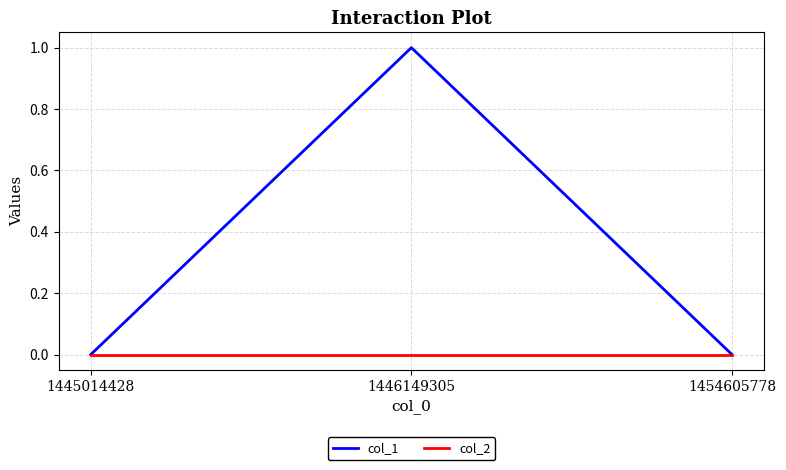

Rank the series at 1446149305 from lowest to highest value.

col_2, col_1